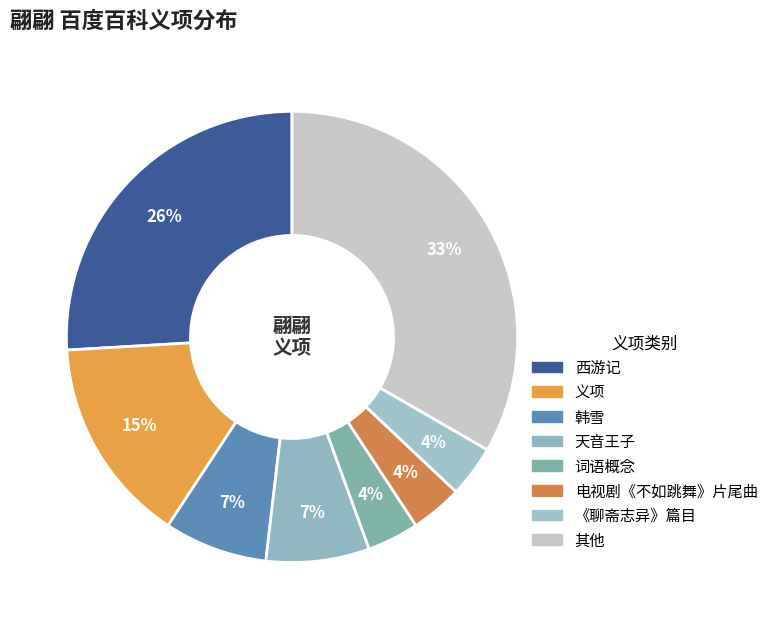

How many slices are in this pie chart?

8